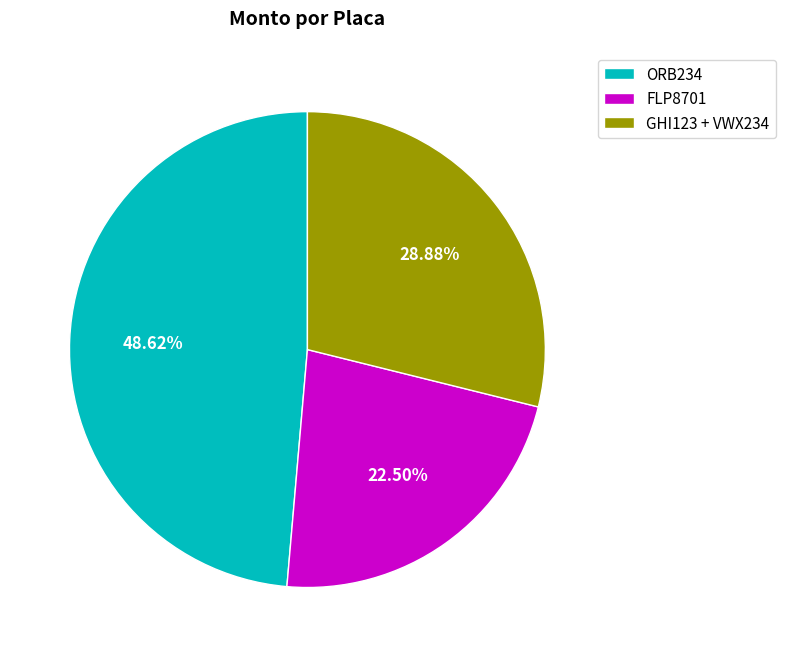

Is the sum of ORB234 and FLP8701 greater than half?

Yes